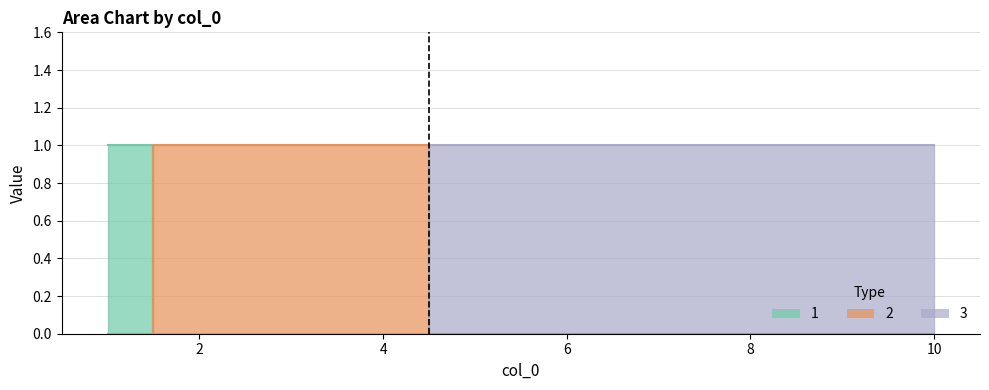

Is it true that 0 equals -1 at 9?

False